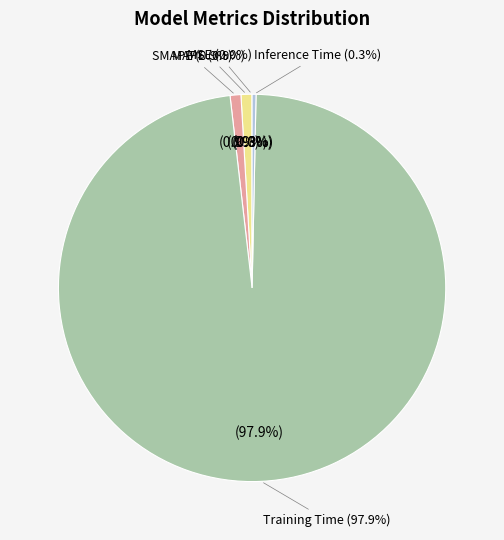

How many slices are in this pie chart?

5